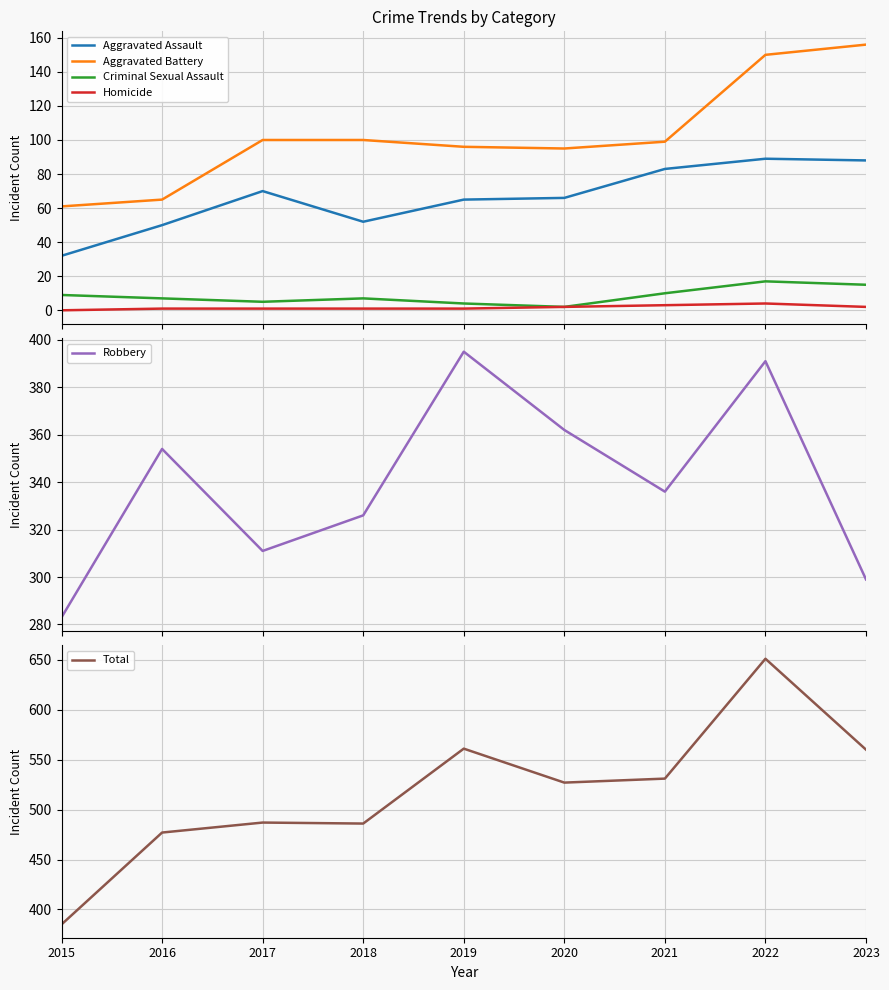

Reading left to right, list all the values displayed in this chart.

Aggravated Assault: 2015=32	2016=50	2017=70	2018=52	2019=65	2020=66	2021=83	2022=89	2023=88
Aggravated Battery: 2015=61	2016=65	2017=100	2018=100	2019=96	2020=95	2021=99	2022=150	2023=156
Criminal Sexual Assault: 2015=9	2016=7	2017=5	2018=7	2019=4	2020=2	2021=10	2022=17	2023=15
Homicide: 2015=0	2016=1	2017=1	2018=1	2019=1	2020=2	2021=3	2022=4	2023=2
Robbery: 2015=283	2016=354	2017=311	2018=326	2019=395	2020=362	2021=336	2022=391	2023=299
Total: 2015=385	2016=477	2017=487	2018=486	2019=561	2020=527	2021=531	2022=651	2023=560